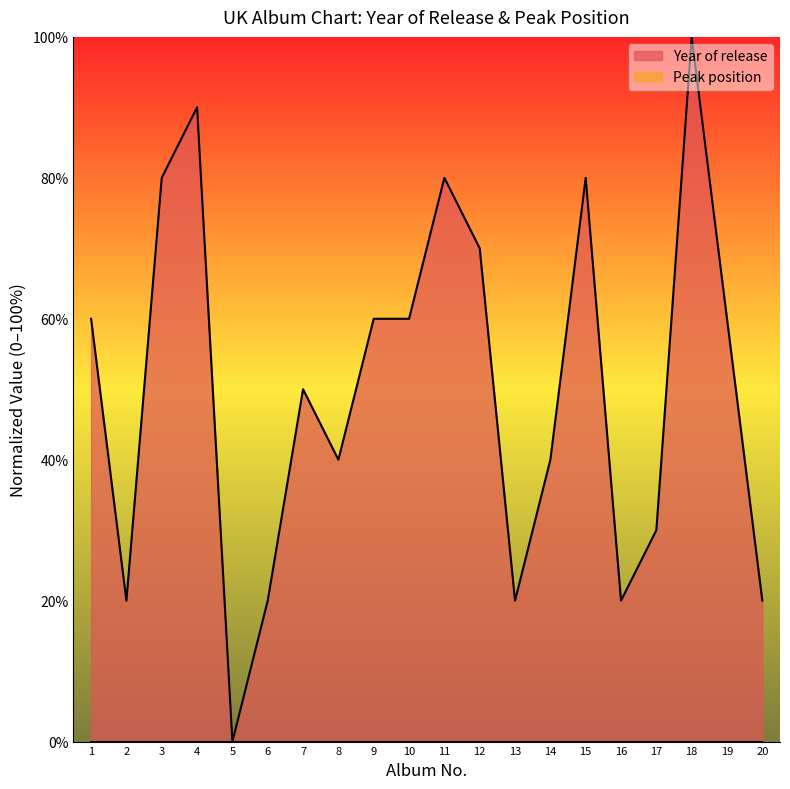

What is the sum of all values?

1000